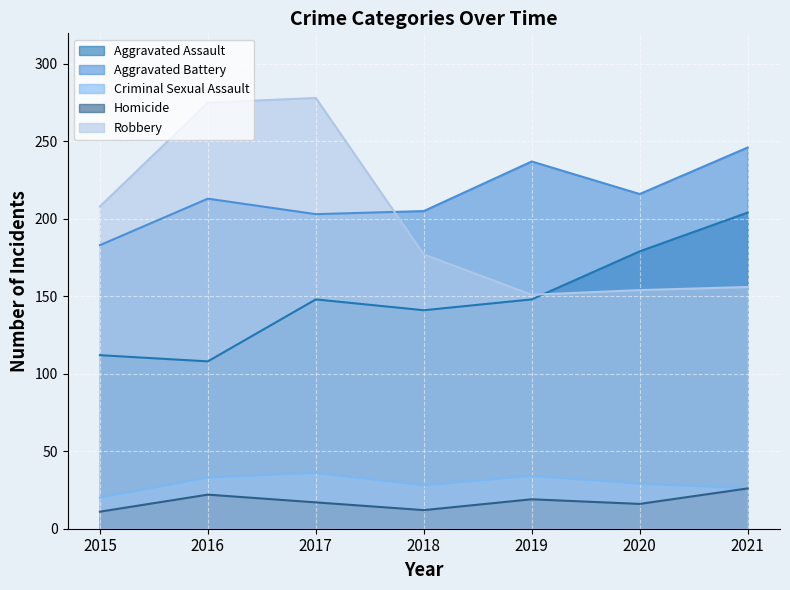

Does the chart display data point markers on the line(s)?

No